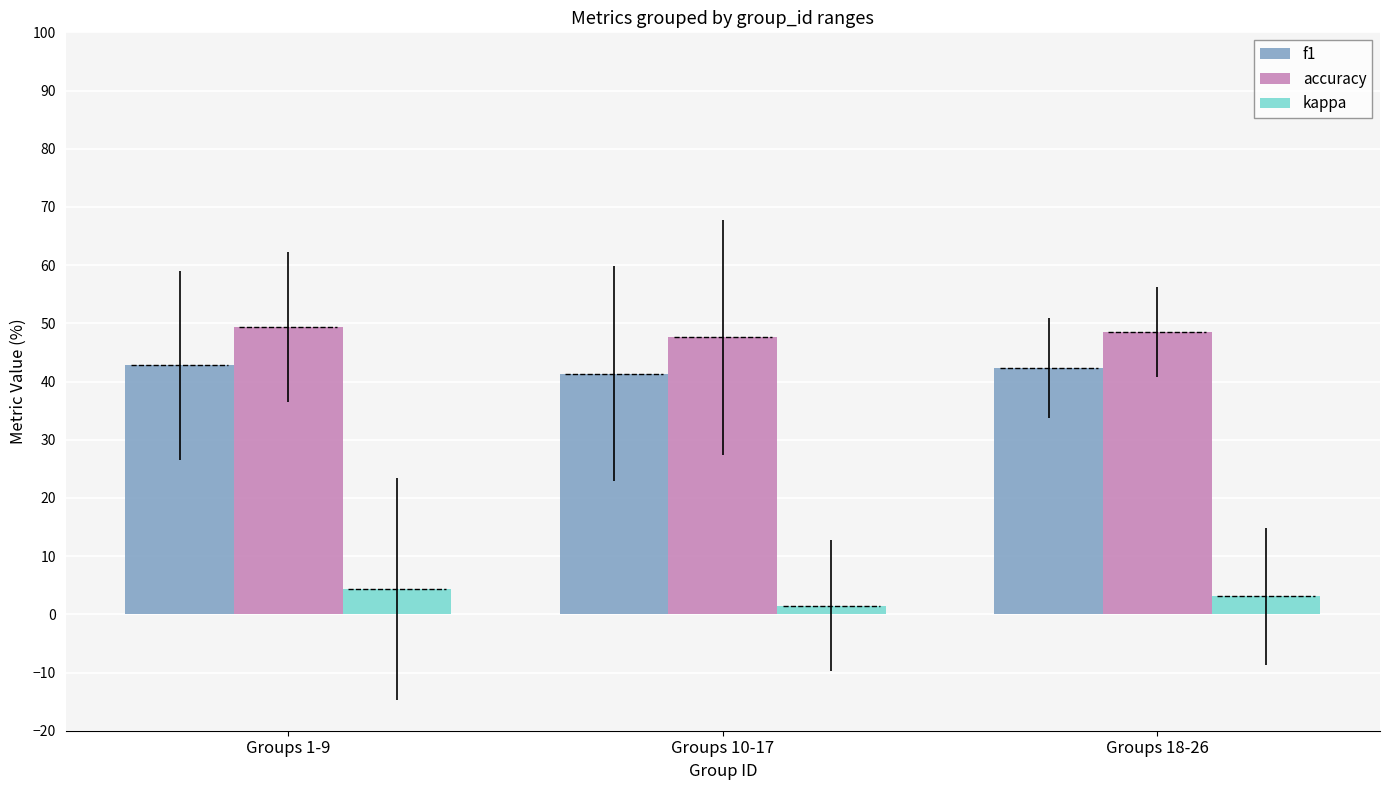

What is the label of the 2nd bar from the left?

Groups 10-17